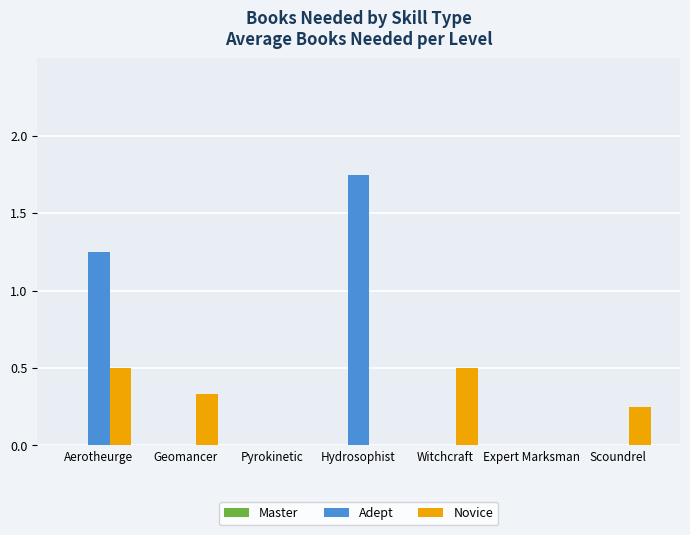

Which series has the largest total across all categories?

Adept